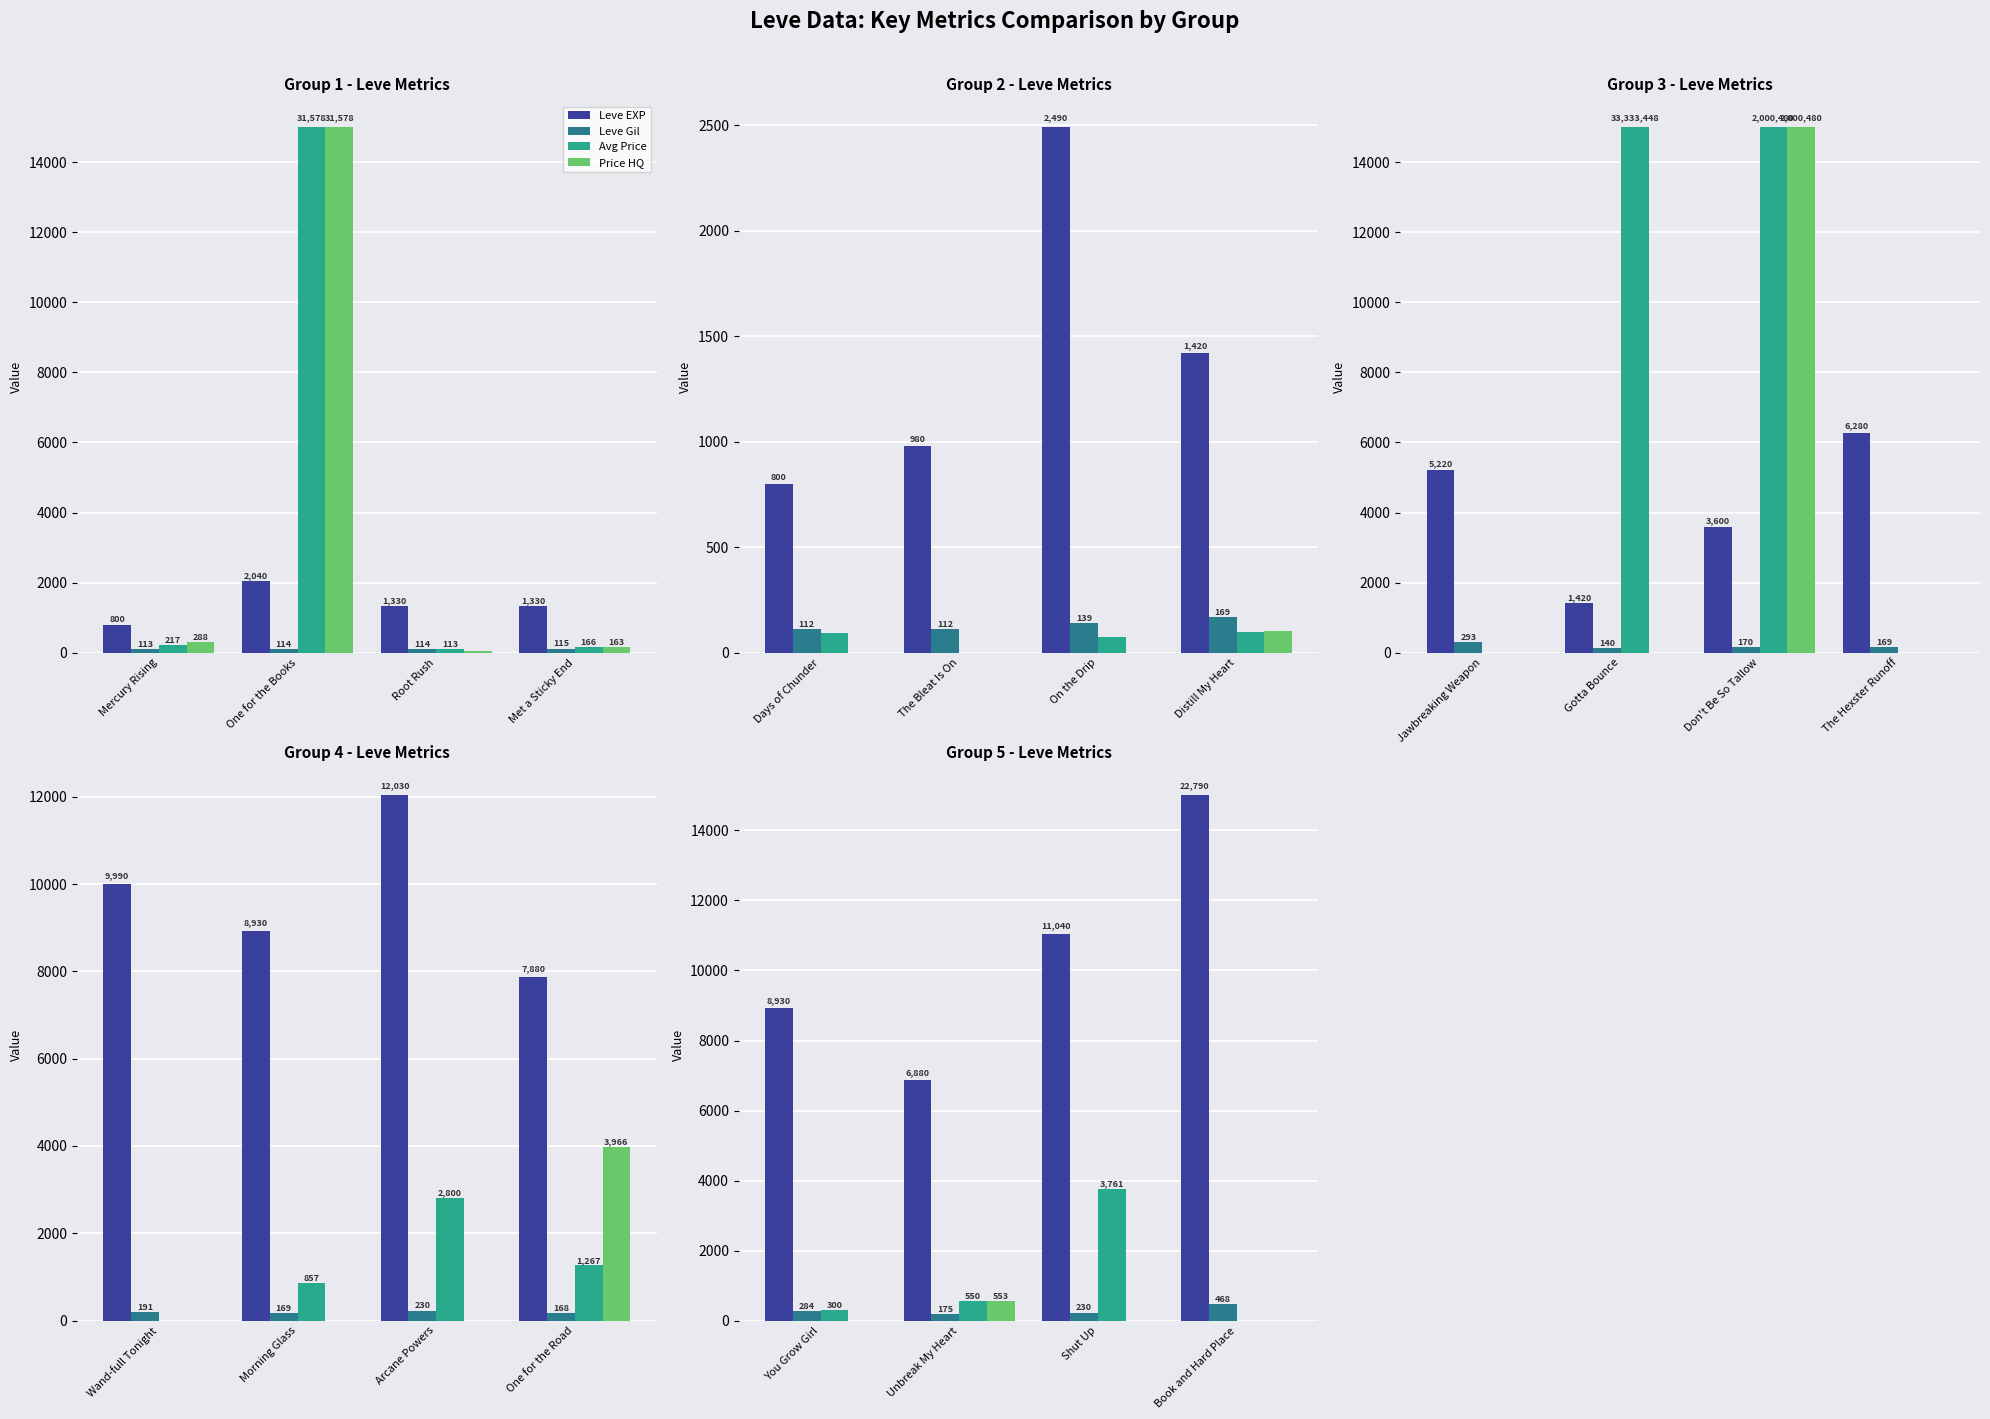

What is the maximum value shown in the chart?

15000